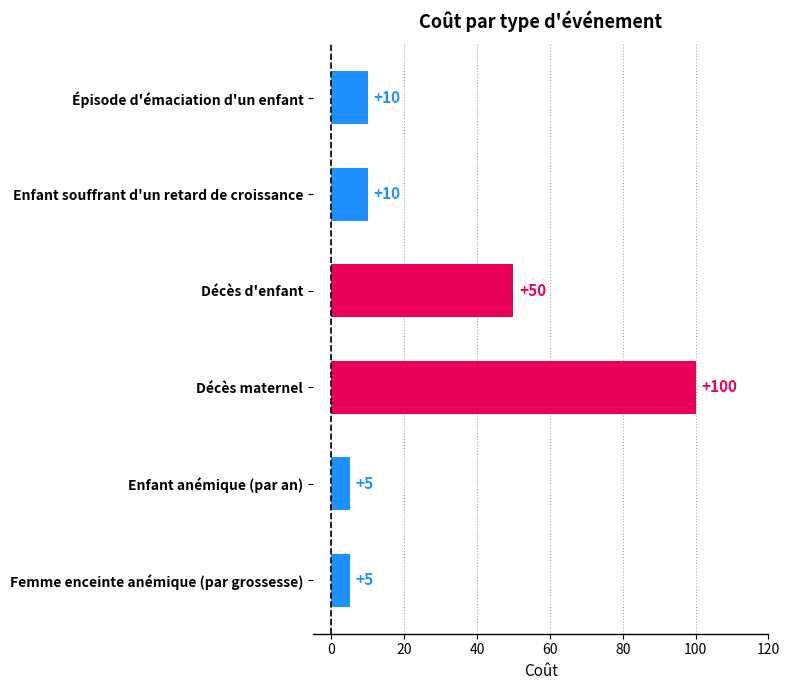

The value at Femme enceinte anémique (par grossesse) is 5. True or false?

True